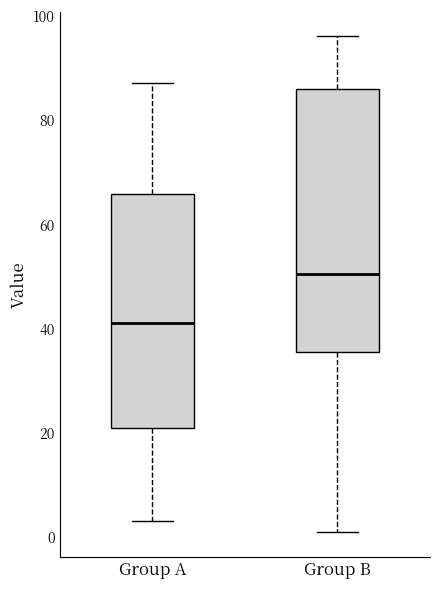

Reading left to right, transcribe this box plot: for each box, give where its median line is, the range the box spans, and where its two whiskers end, as read against the y-axis. The values are not printed on the chart, so give them approximately, as read against the axis.

Group A: median 42, box 22 to 66, whiskers 4 to 88
Group B: median 50, box 36 to 86, whiskers 2 to 96